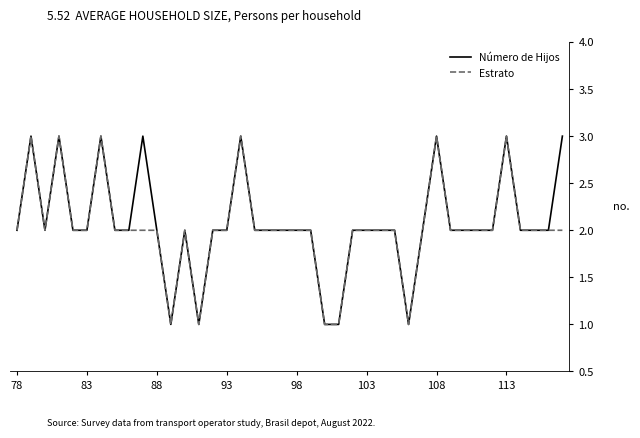

What is the maximum value for Número de Hijos?

3